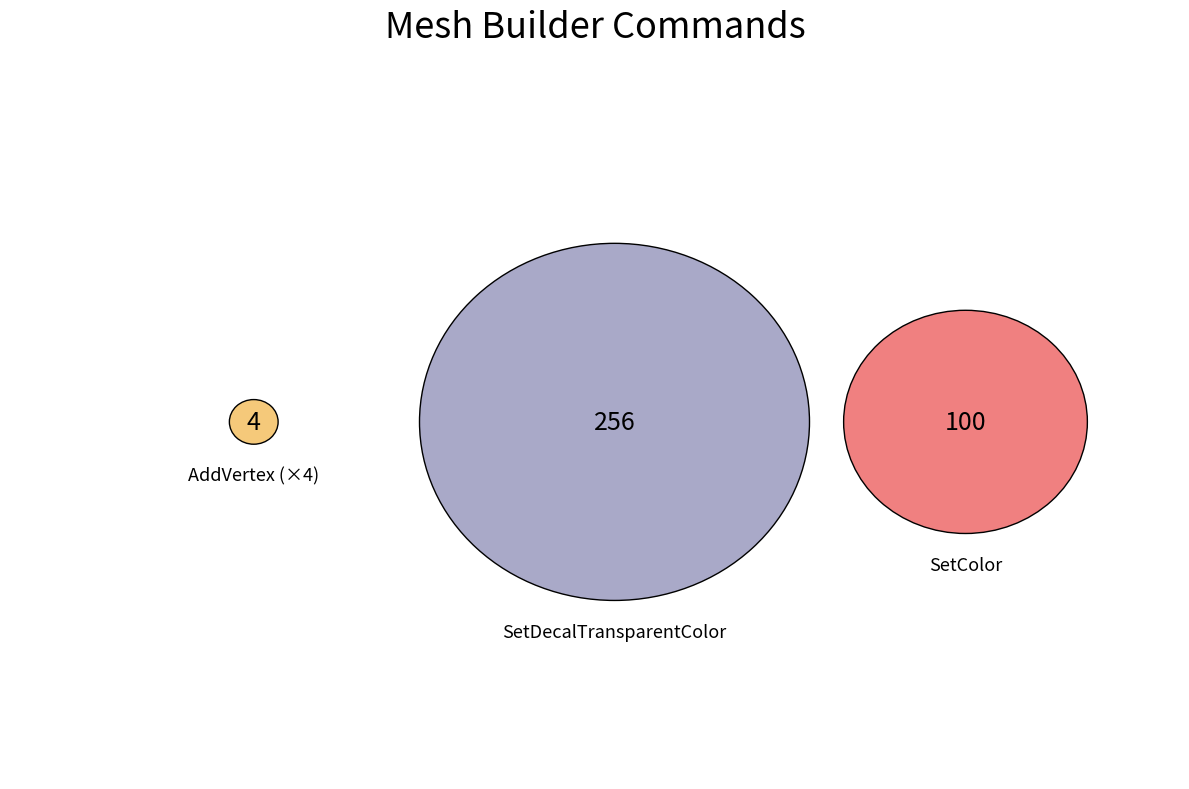

Is the sum of SetDecalTransparentColor and SetColor greater than half?

Yes